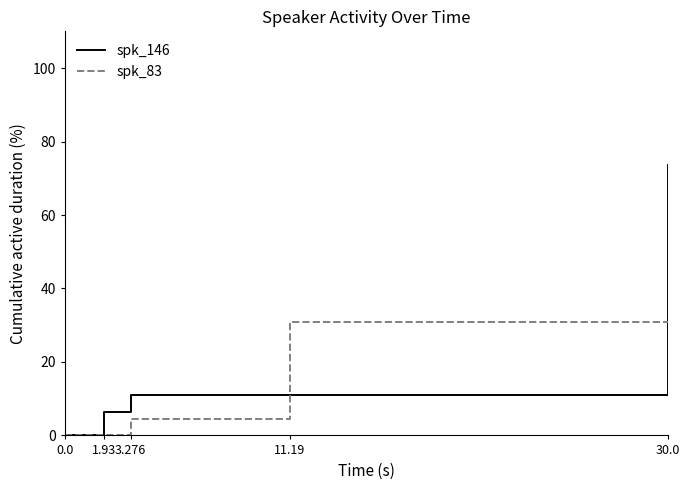

What position from the right is 11.19?

2